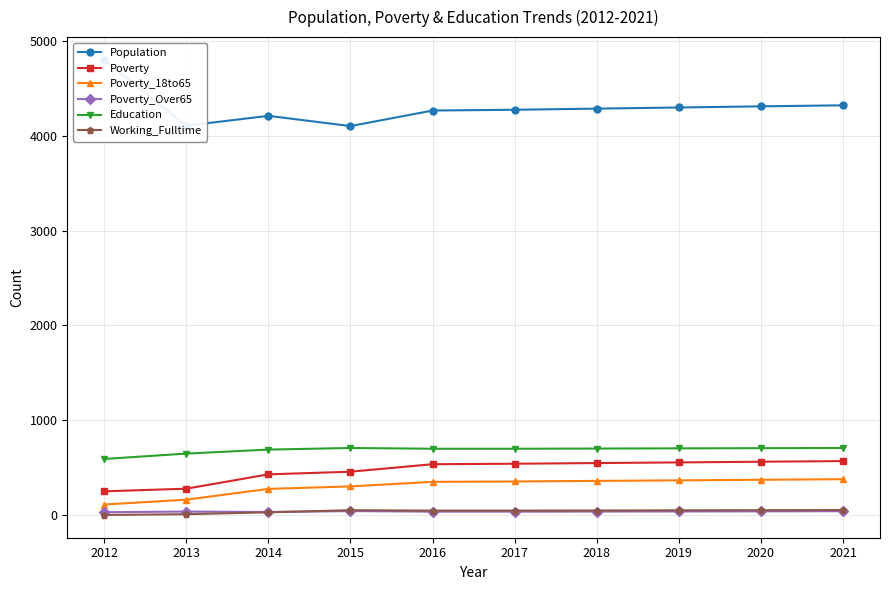

What is the value of the Poverty_18to65 point at the 6th from the left?

355